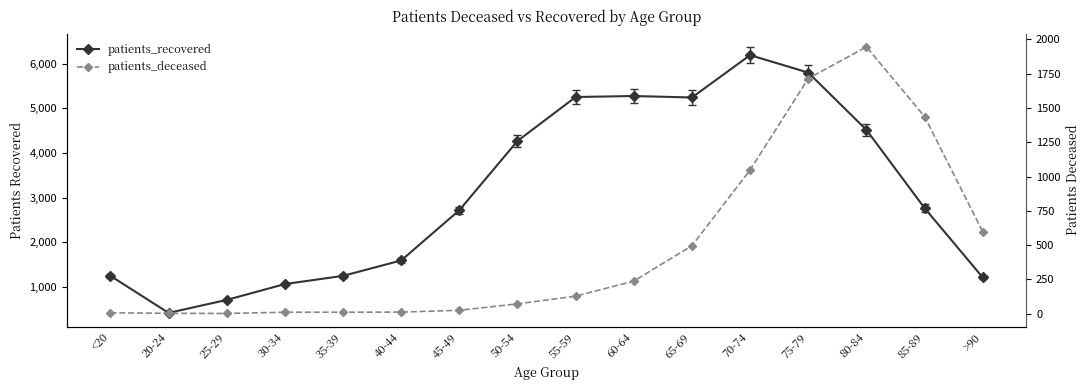

What is the label of the 11th point from the left?

65-69